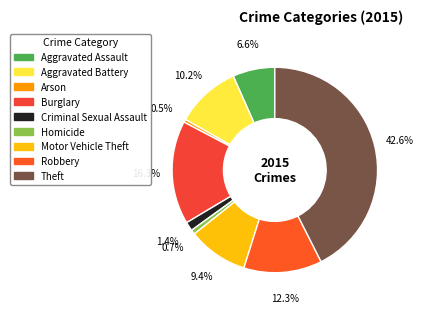

What is the largest slice in the pie chart?

Theft